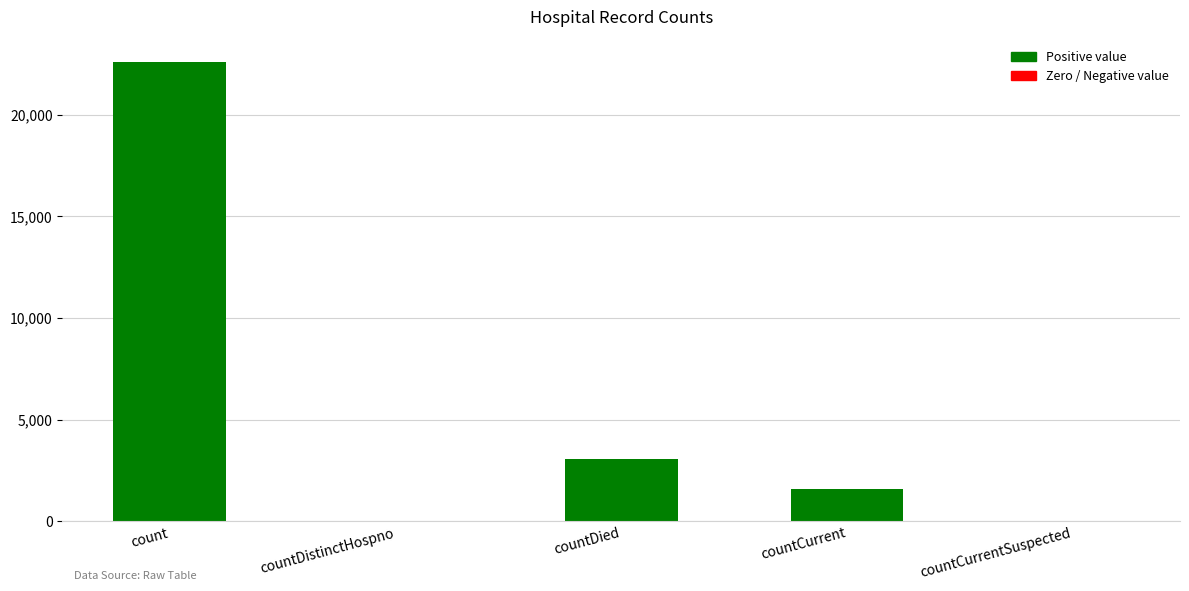

At which category does the chart reach its peak across all series?

count